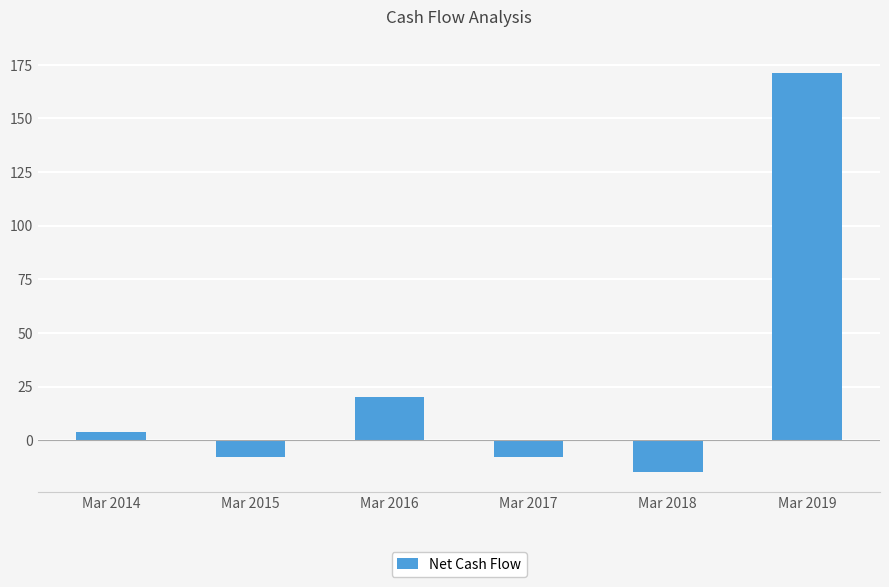

Reading left to right, transcribe all the data shown in this chart.

4	-8	20	-8	-15	171